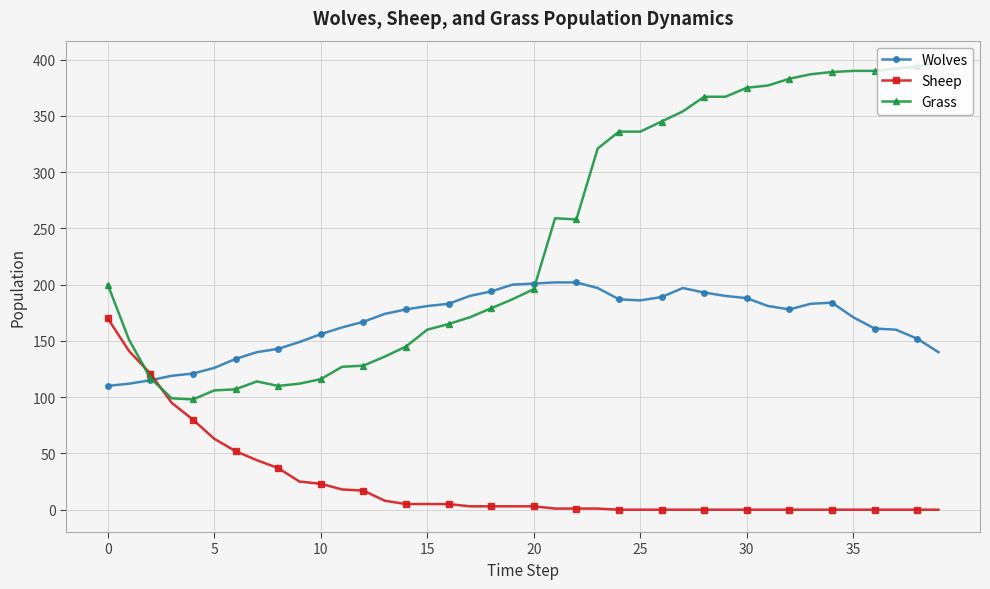

Which series has the largest range (max minus min)?

Grass